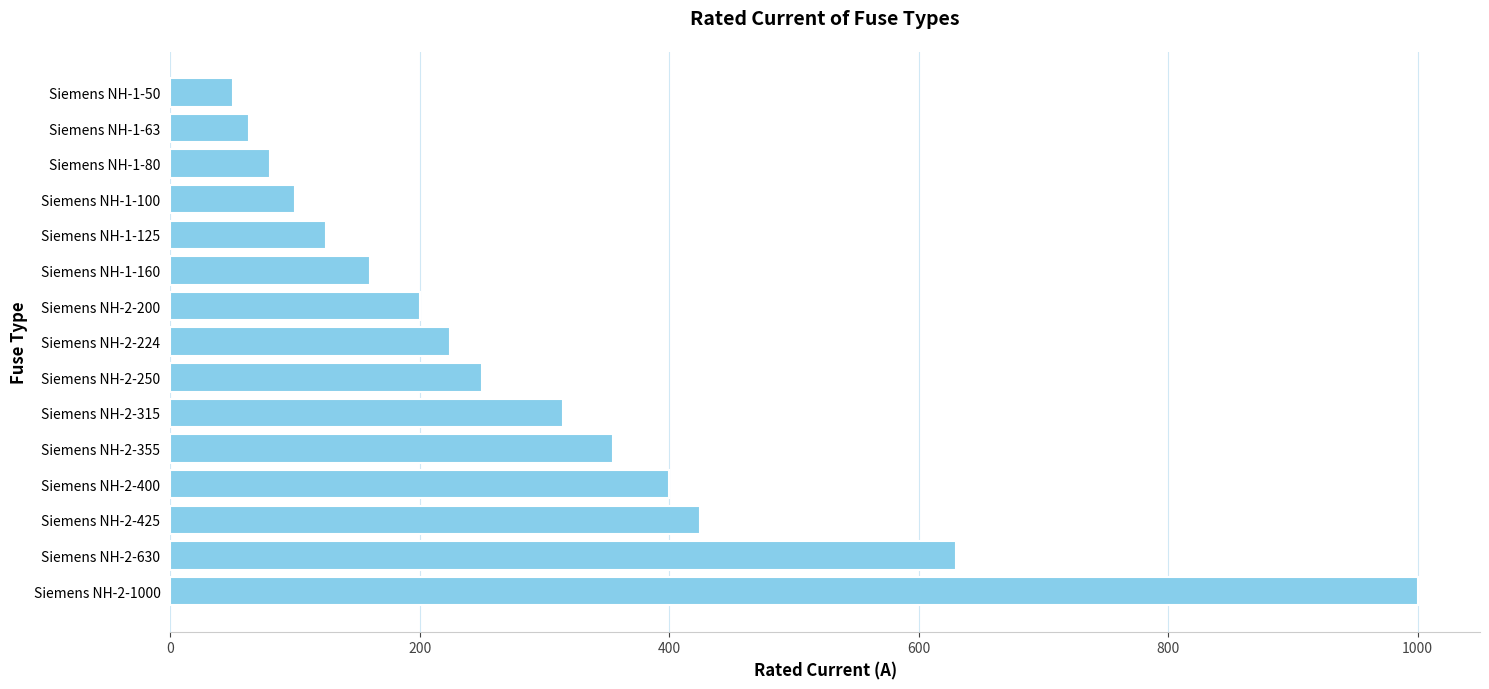

Count the number of categories in the chart.

15